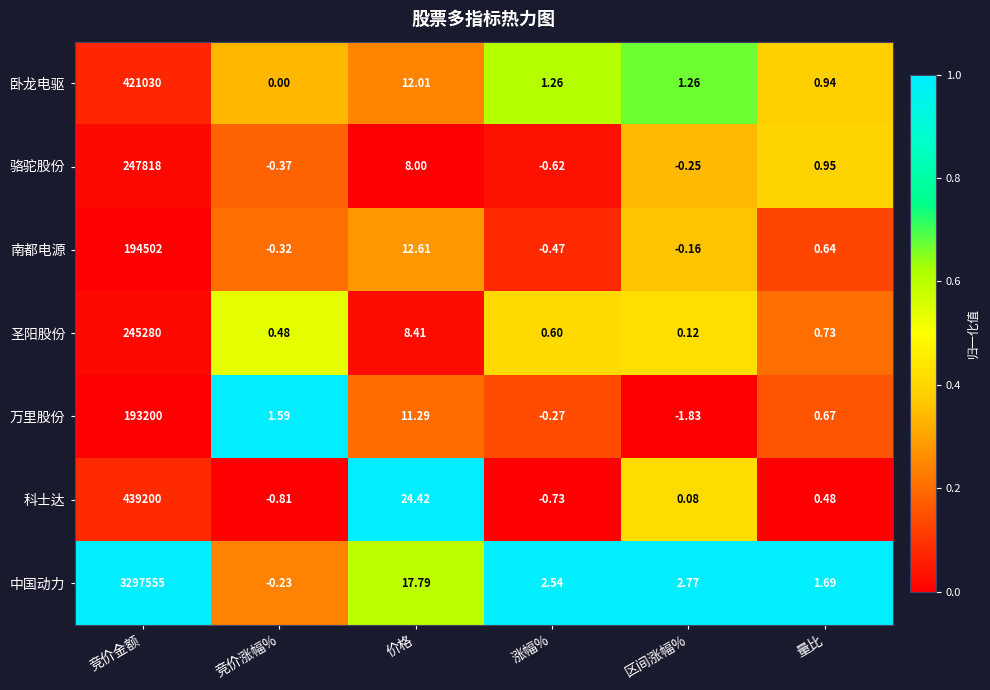

Between 竞价金额 and 涨幅%, which series saw the biggest shift?

中国动力